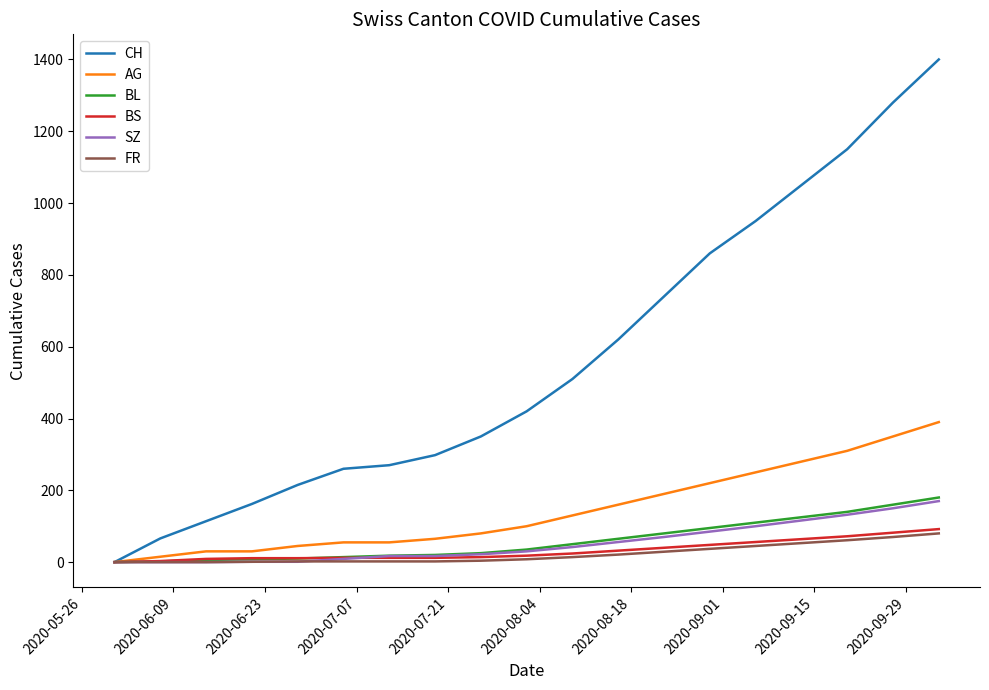

What is the maximum value for BL?

180